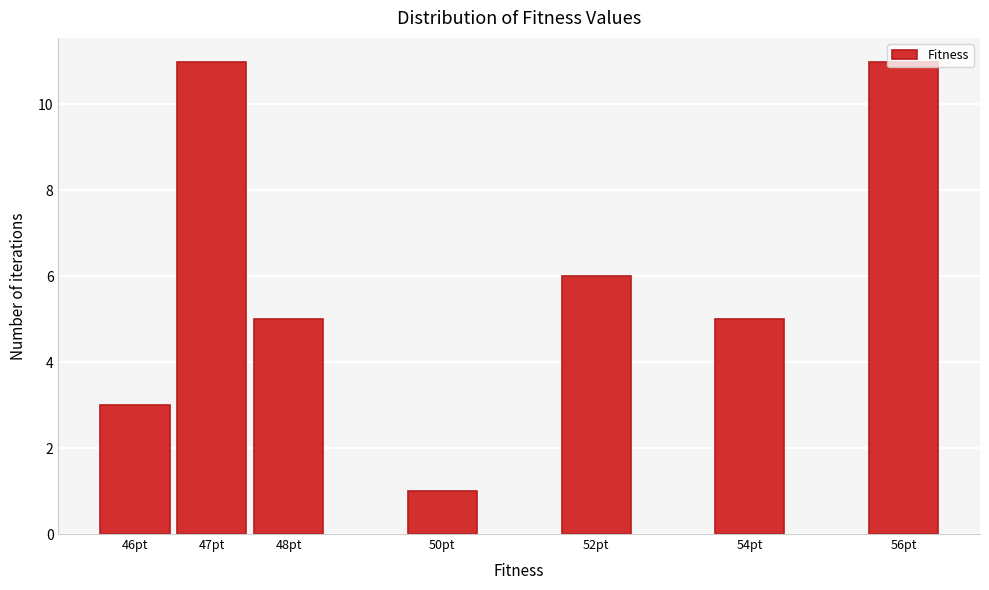

What is the maximum value shown in the chart?

11